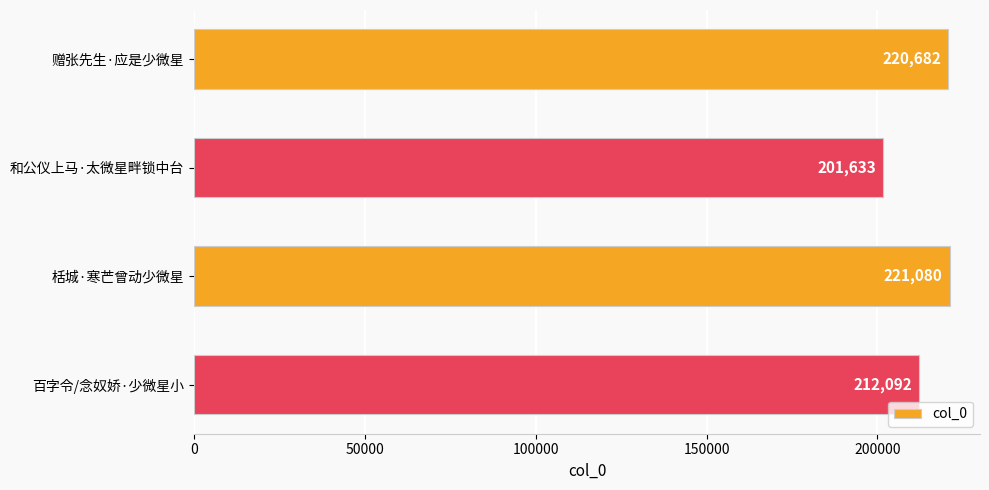

What is the maximum value shown in the chart?

221080